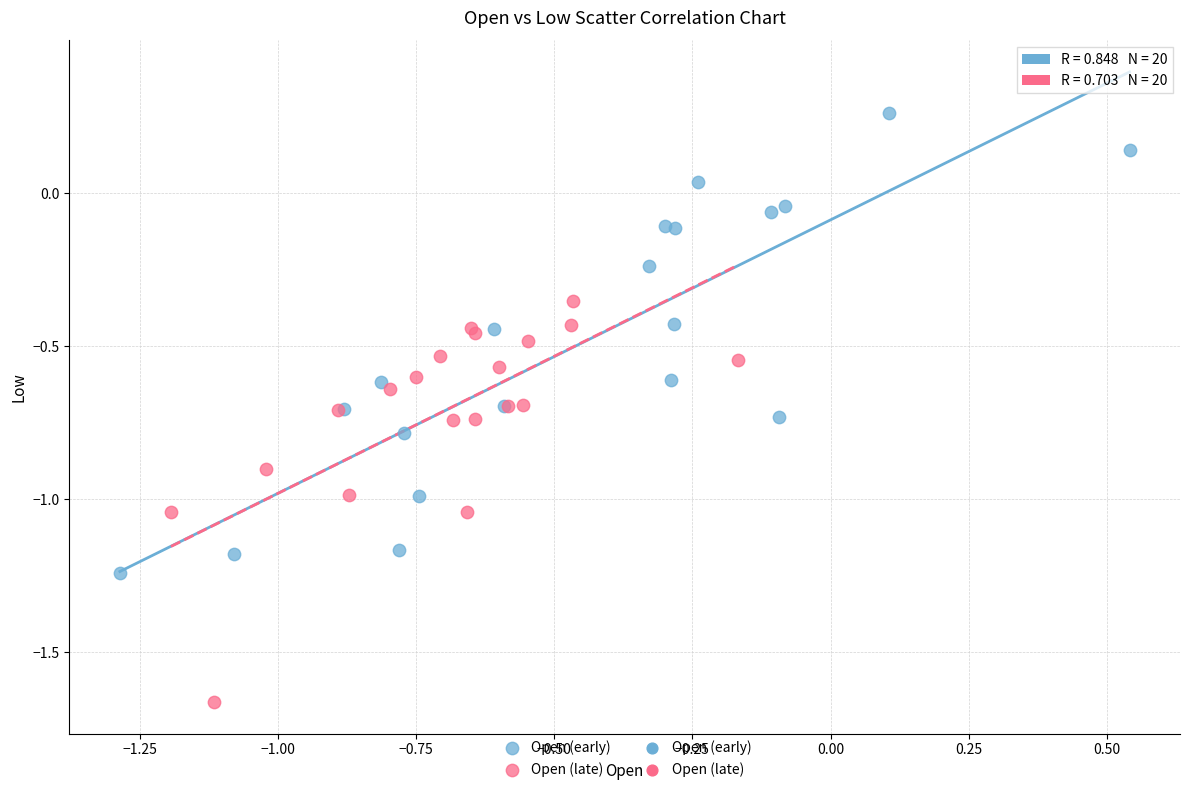

Which series reaches the minimum Y coordinate?

Open (late)